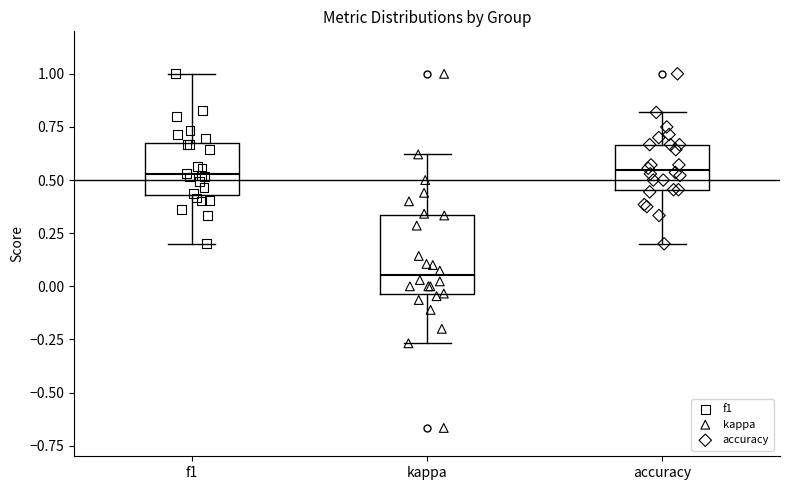

Where is the upper edge of the box for f1 on the y-axis? The values are not printed on the chart, so give them approximately, as read against the axis.

0.65